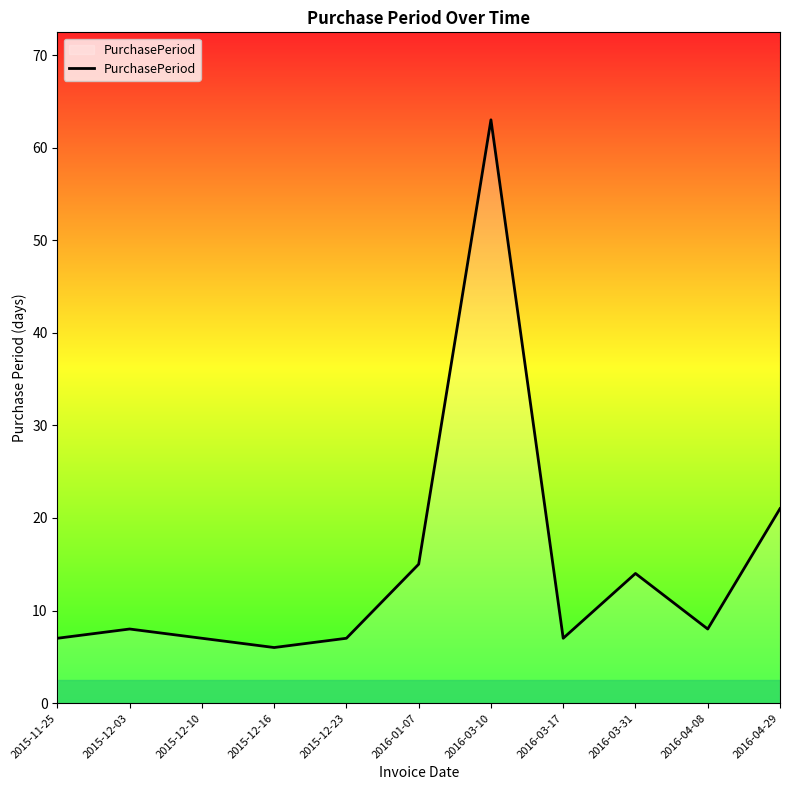

Reading left to right, extract all data points from this chart.

7	8	7	6	7	15	63	7	14	8	21